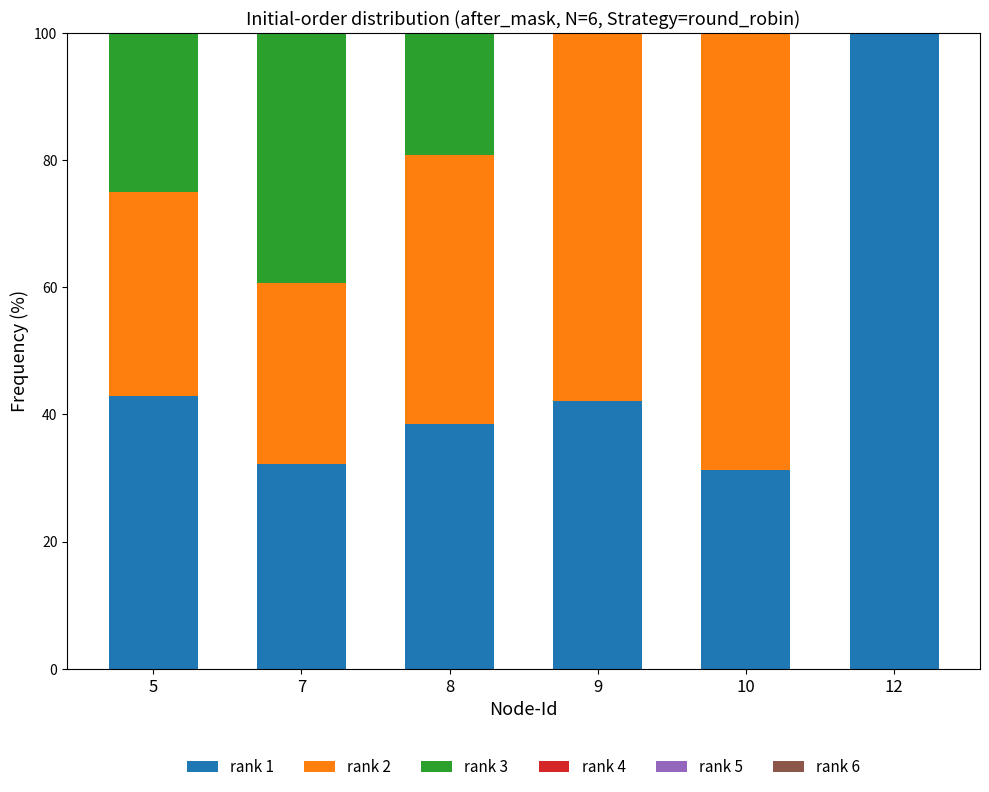

The rank 1 series shows 42.9 at 5. True or false?

True